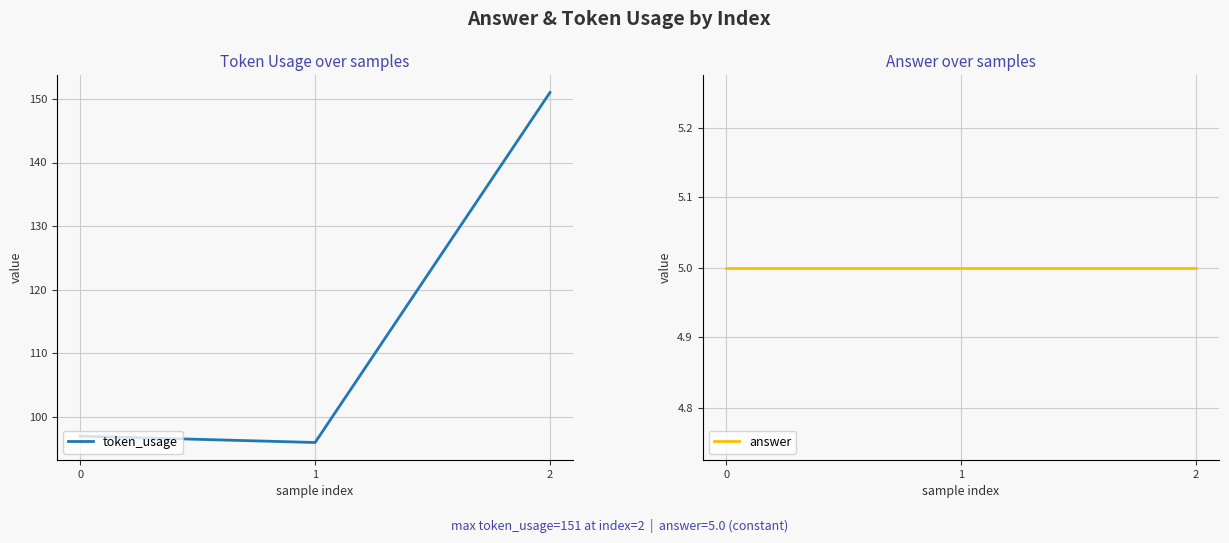

Reading right to left, transcribe all the data shown in this chart.

token_usage: 151	96	97
answer: 5	5	5